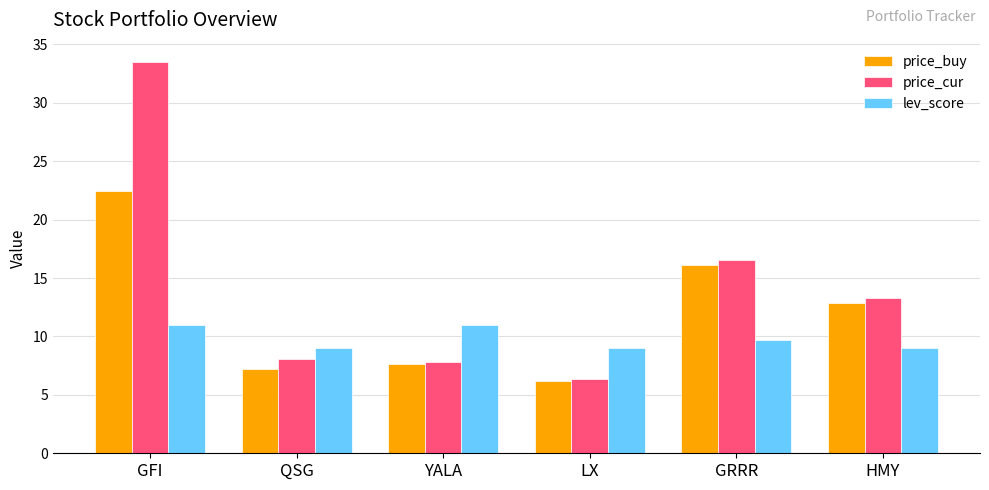

Which series has the largest range (max minus min)?

price_cur